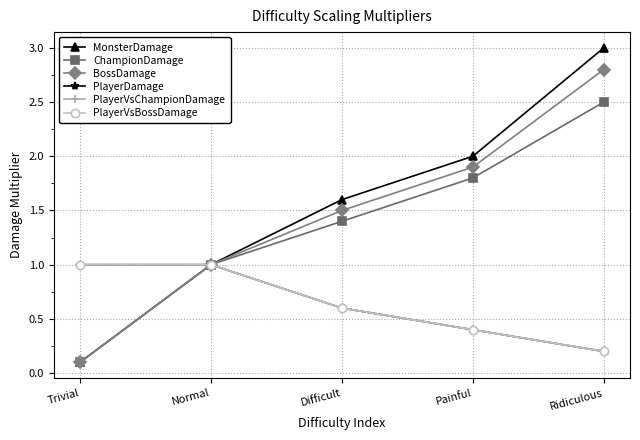

At which category is the sum across all series the highest?

Ridiculous